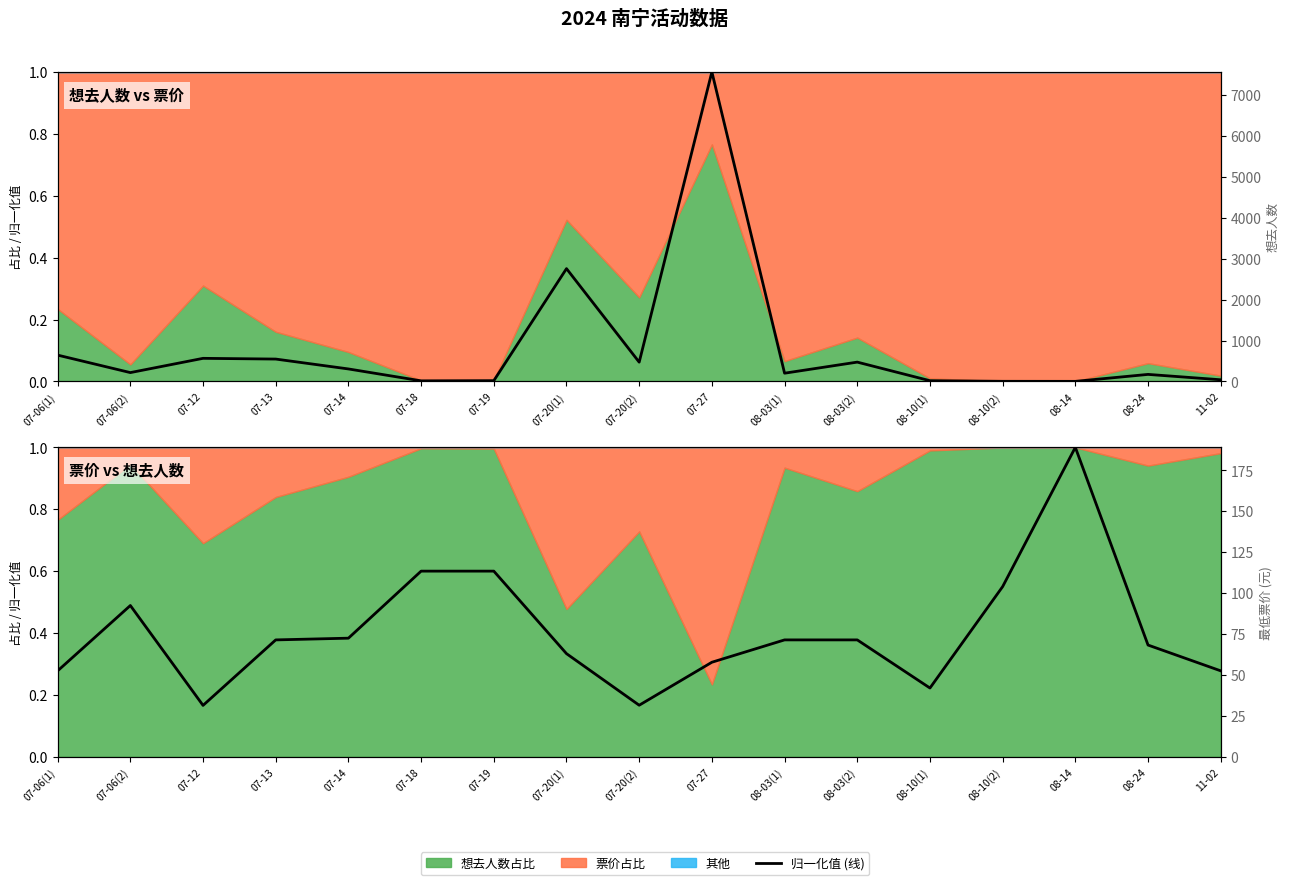

List the labels in order of value, largest first.

08-14, 07-18, 07-19, 08-10(2), 07-06(2), 07-14, 07-13, 08-03(1), 08-03(2), 08-24, 07-20(1), 07-27, 07-06(1), 11-02, 08-10(1), 07-20(2), 07-12